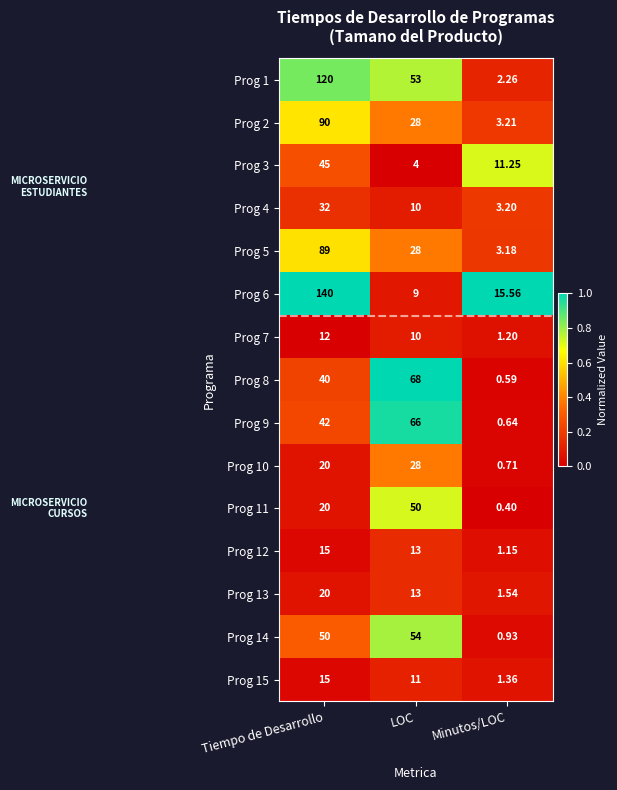

Which label corresponds to the largest value in the chart?

Tiempo de Desarrollo